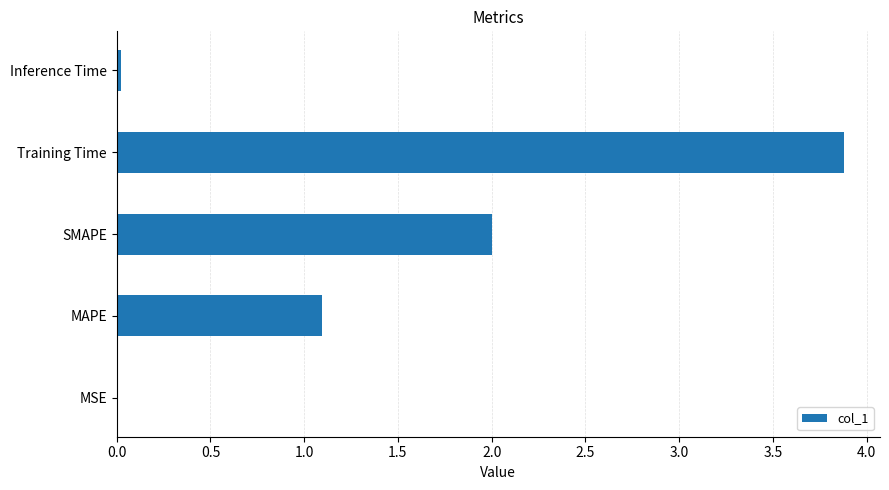

Between SMAPE and MSE, which is larger?

SMAPE